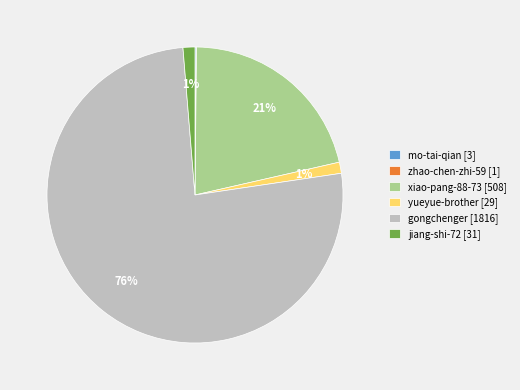

To the nearest percent, what is the average slice percentage?

17%